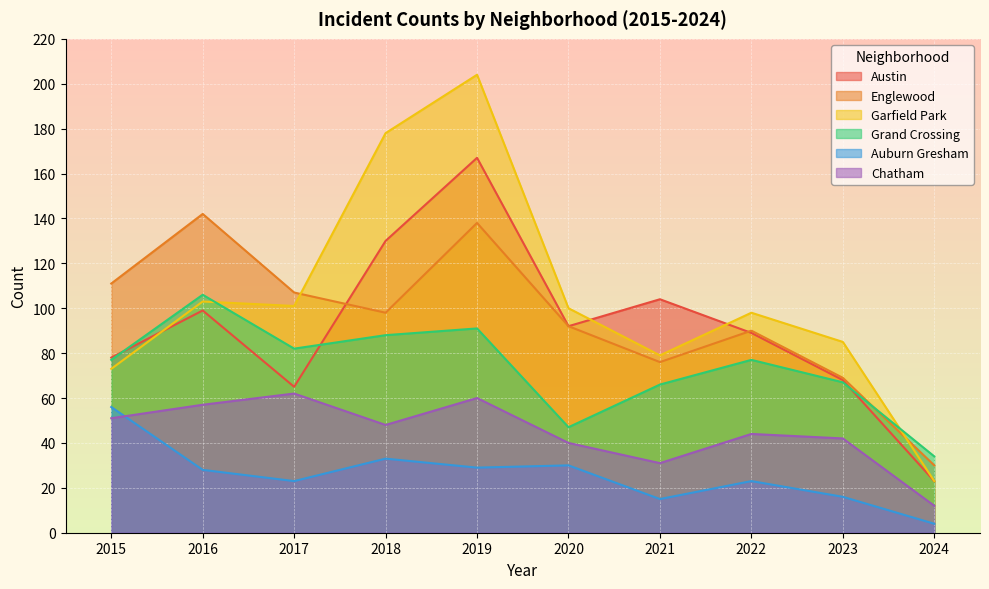

Reading left to right, transcribe all the data shown in this chart.

Austin: 78	99	65	130	167	92	104	89	68	23
Englewood: 111	142	107	98	138	92	76	90	69	30
Garfield Park: 73	103	101	178	204	100	79	98	85	23
Grand Crossing: 77	106	82	88	91	47	66	77	67	34
Auburn Gresham: 56	28	23	33	29	30	15	23	16	4
Chatham: 51	57	62	48	60	40	31	44	42	12